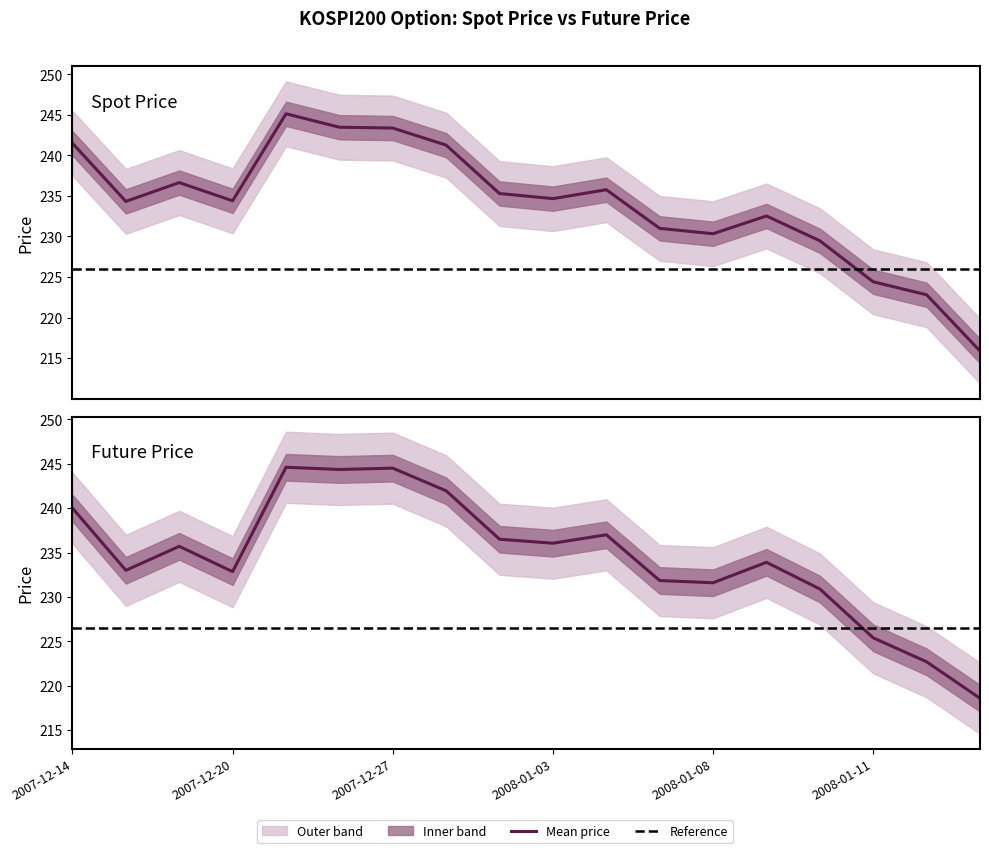

What is the approximate value of FUTURE_PRICE at 2007-12-14?

240.0